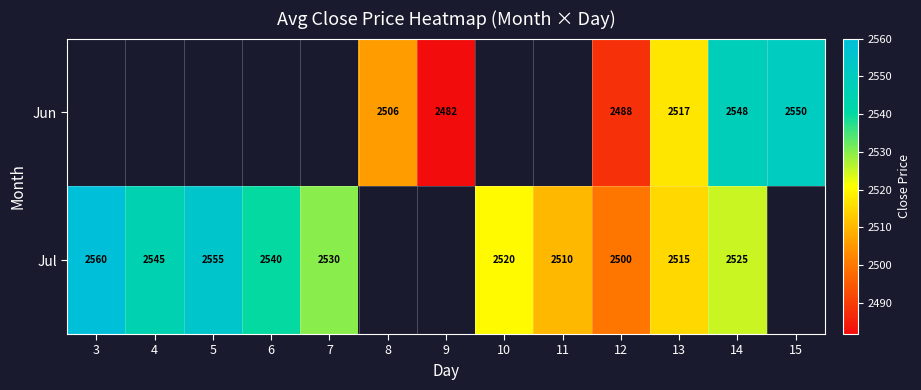

Which label corresponds to the smallest value in the chart?

9